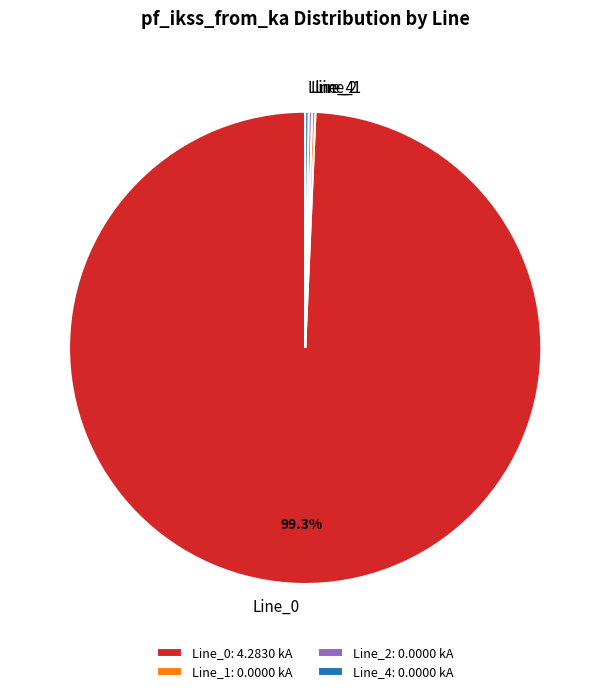

Is there any slice that represents more than half of the pie?

Yes